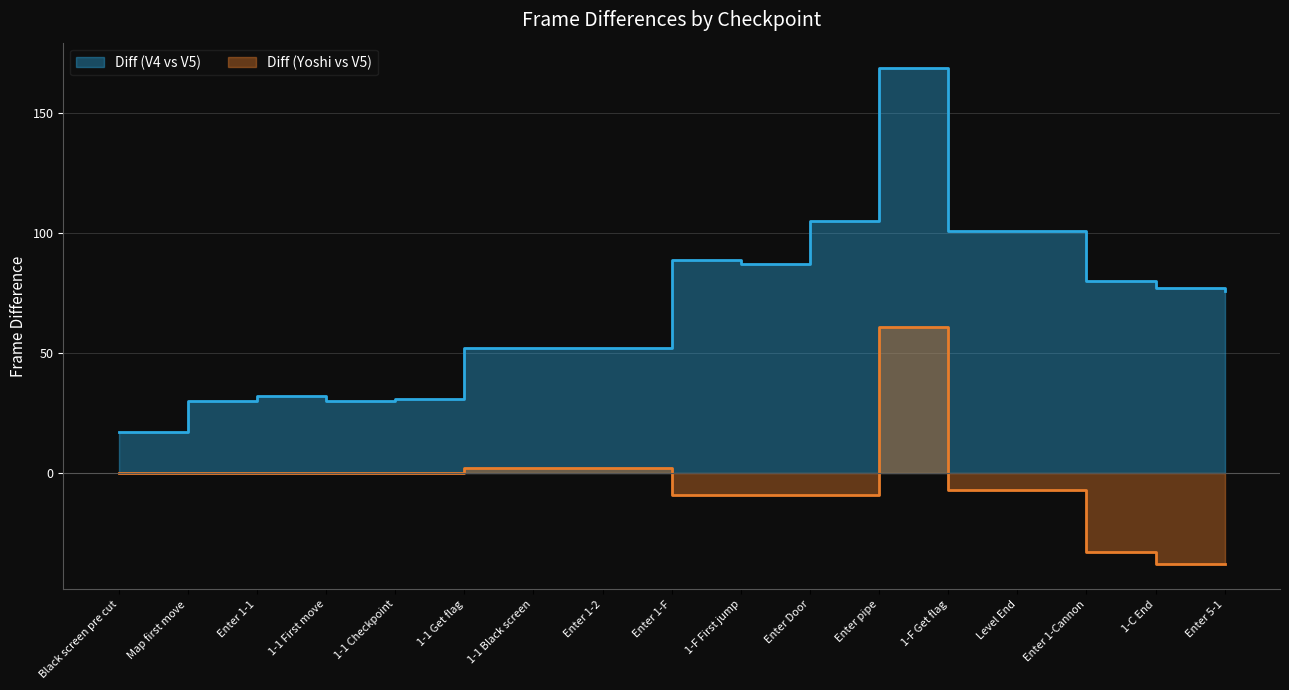

Reading left to right, what are all the values shown in this chart?

Diff (V4 vs V5): 17	30	32	30	31	52	52	52	89	87	105	169	101	101	80	77	76
Diff (Yoshi vs V5): 0	0	0	0	0	2	2	2	-9	-9	-9	61	-7	-7	-33	-38	-38